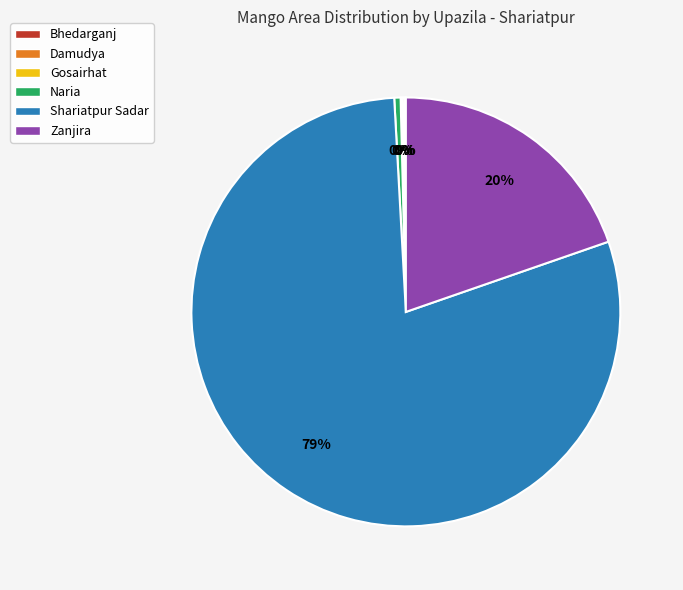

What is the largest slice in the pie chart?

Shariatpur Sadar